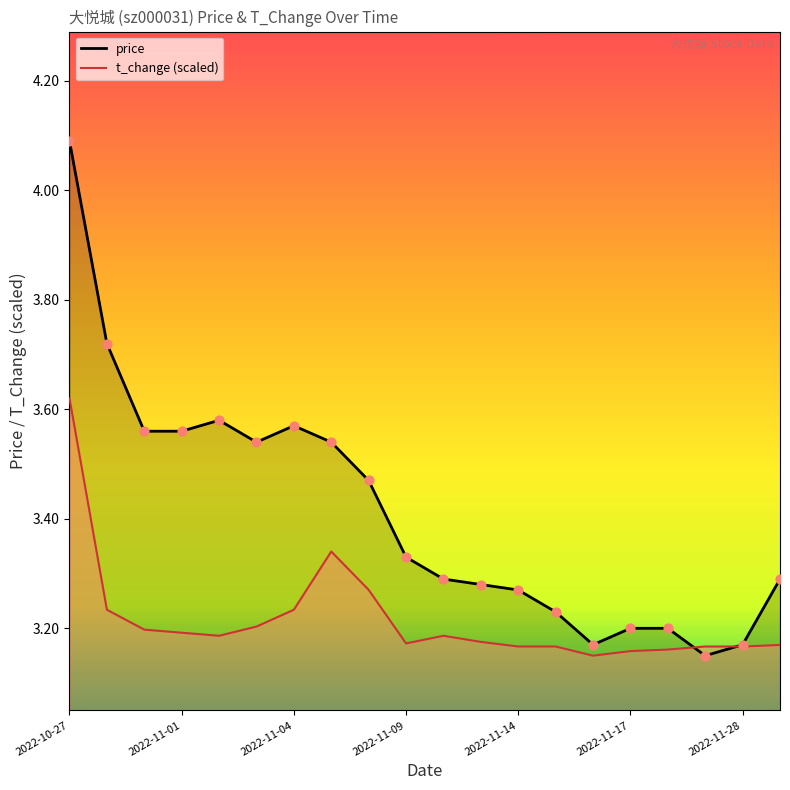

Which series contains the highest Y value?

price